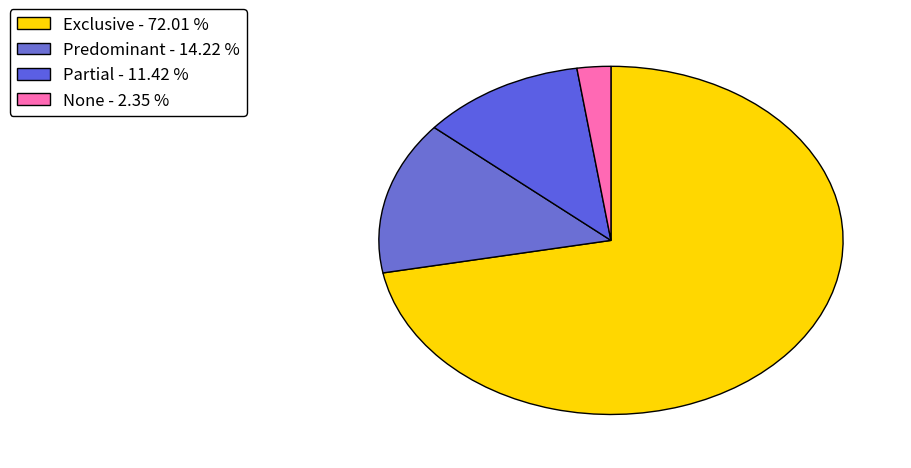

Which slice represents more than half of the pie?

Exclusive